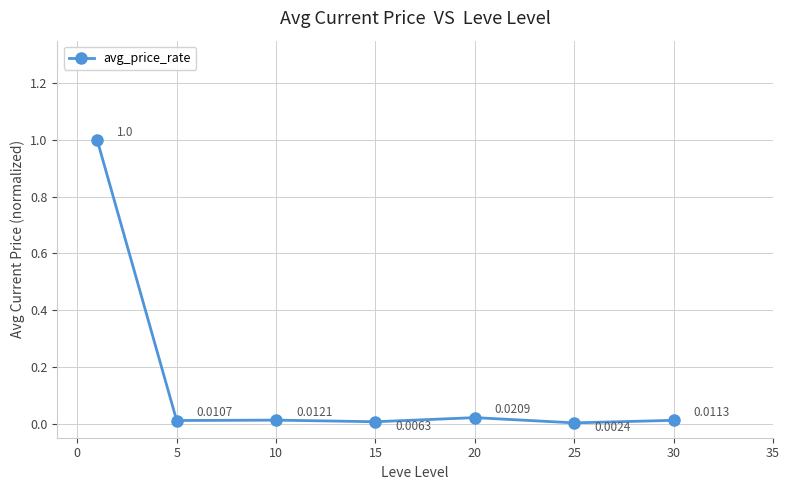

What is the sum of all values?

1.1